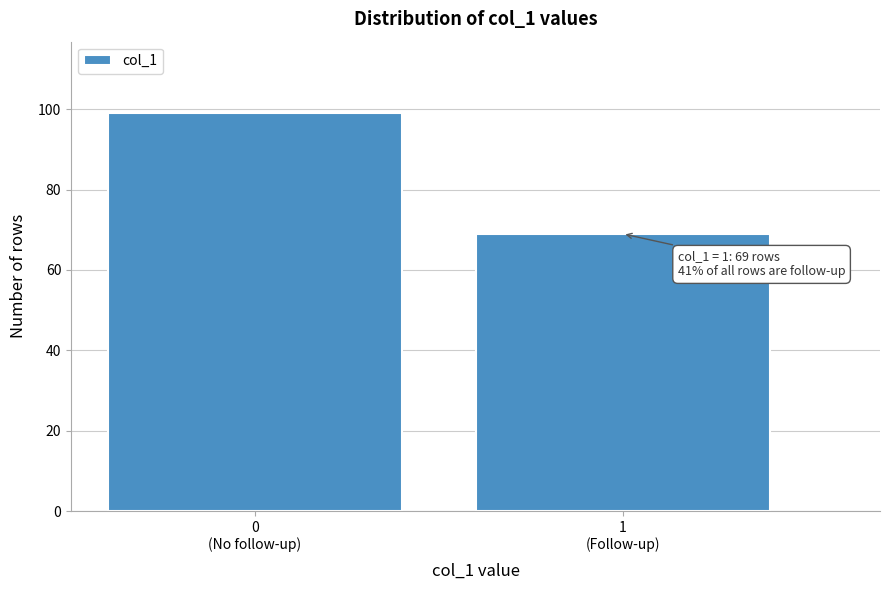

Reading right to left, list all the values displayed in this chart.

69	99